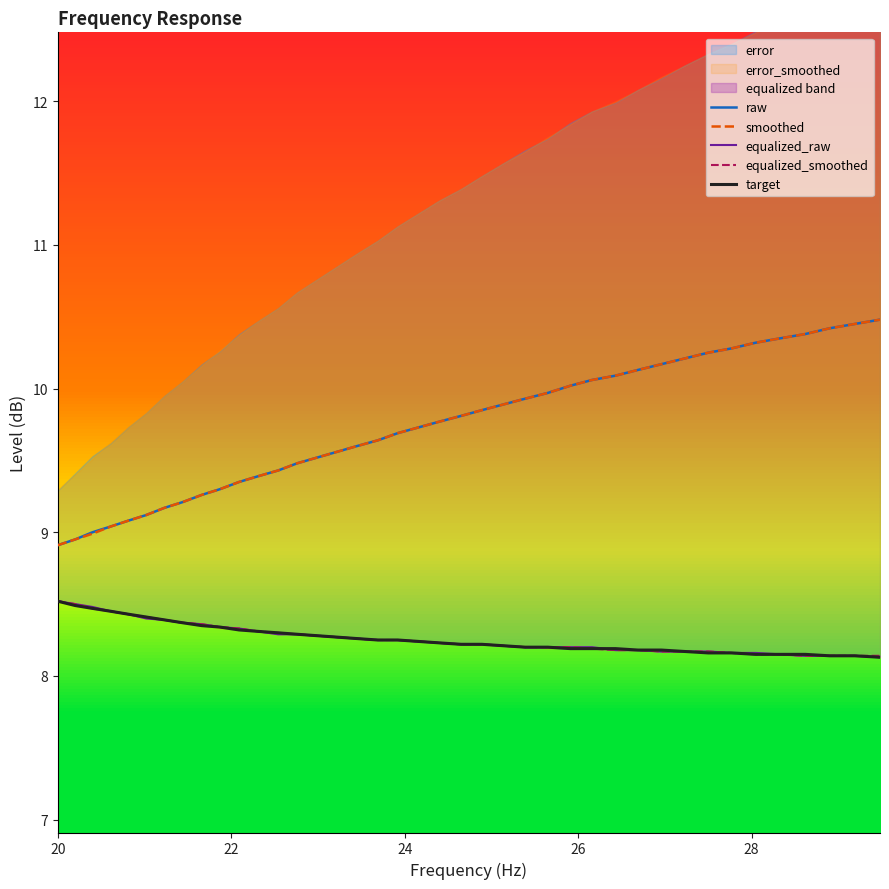

True or false: target has more than 1 interior local peaks.

False